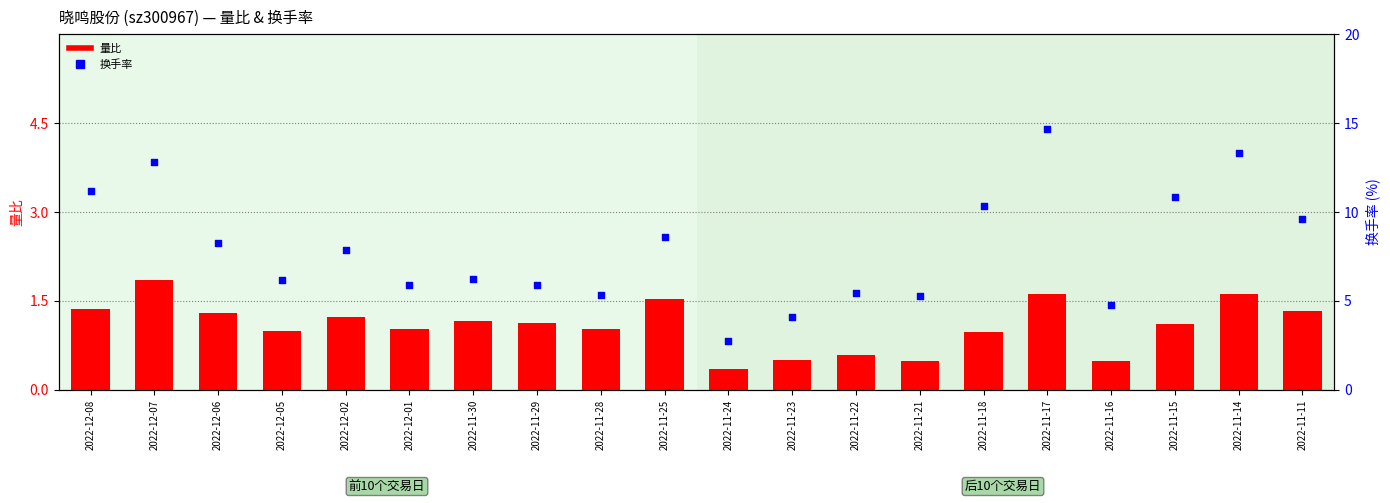

What are all the series names shown in the legend?

量比, 换手率